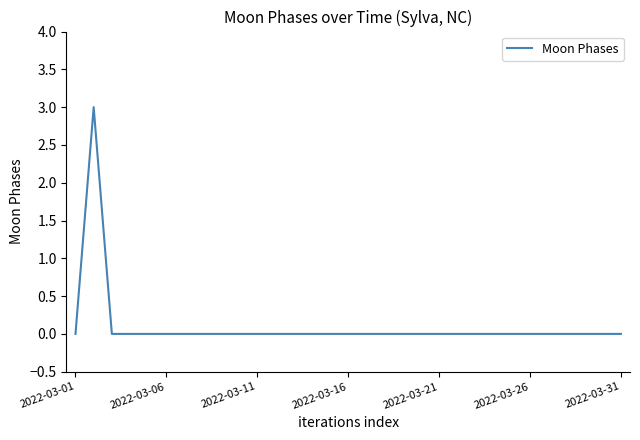

What is the maximum value shown in the chart?

3